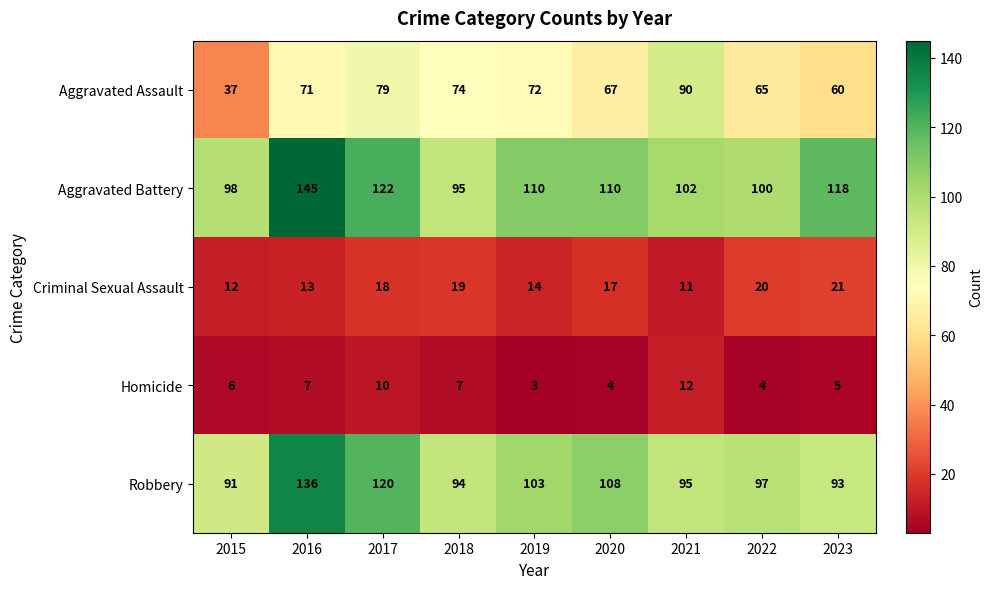

At 2018, list the series in order from smallest to largest.

Homicide, Criminal Sexual Assault, Aggravated Assault, Robbery, Aggravated Battery